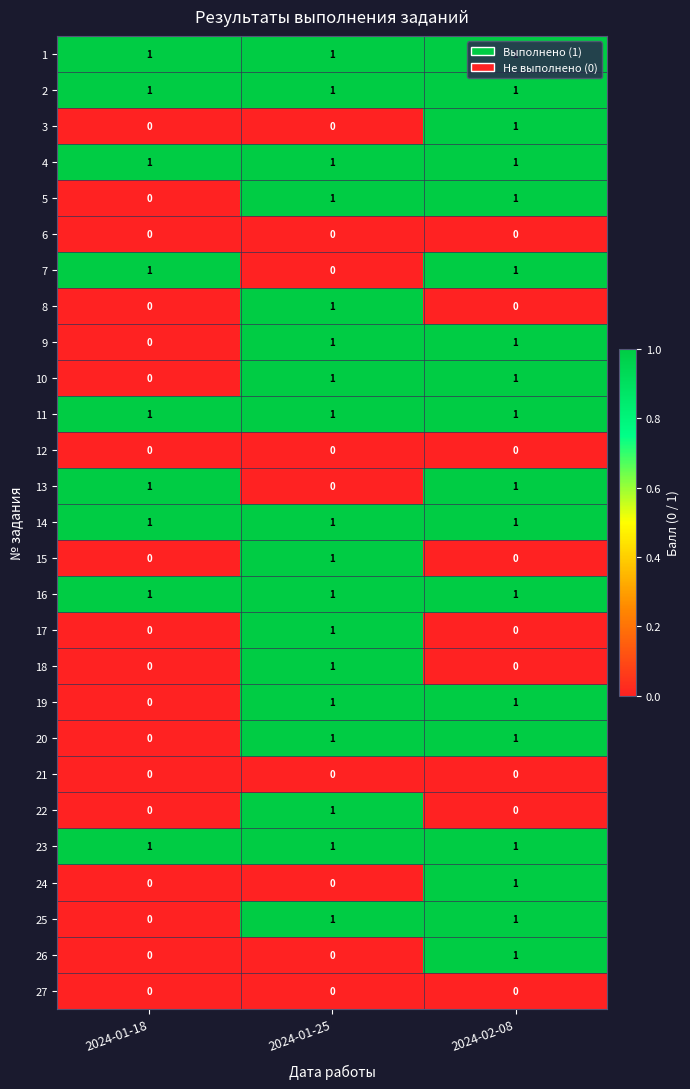

The 18 series shows -1 at 2024-02-08. True or false?

False